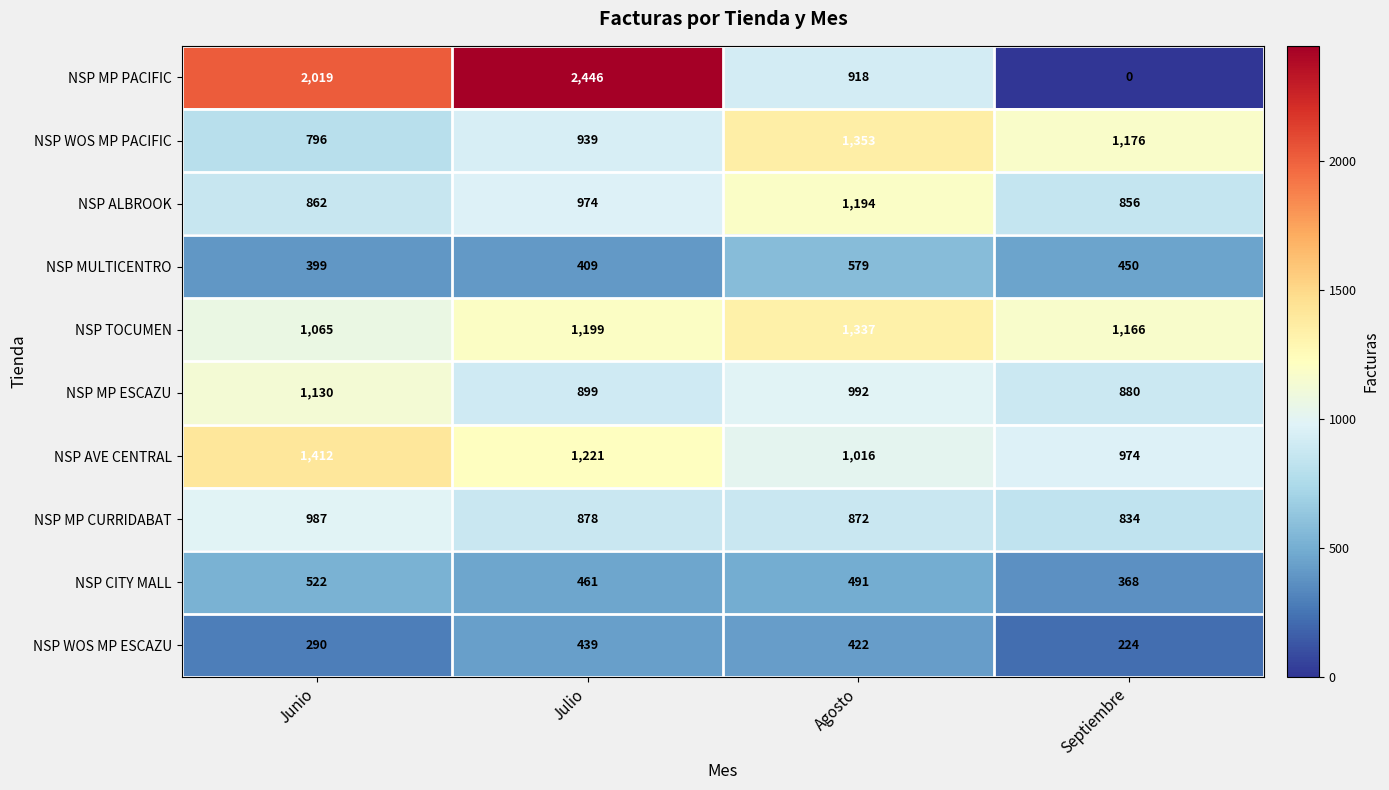

The value of NSP ALBROOK at Julio is 974. True or false?

True